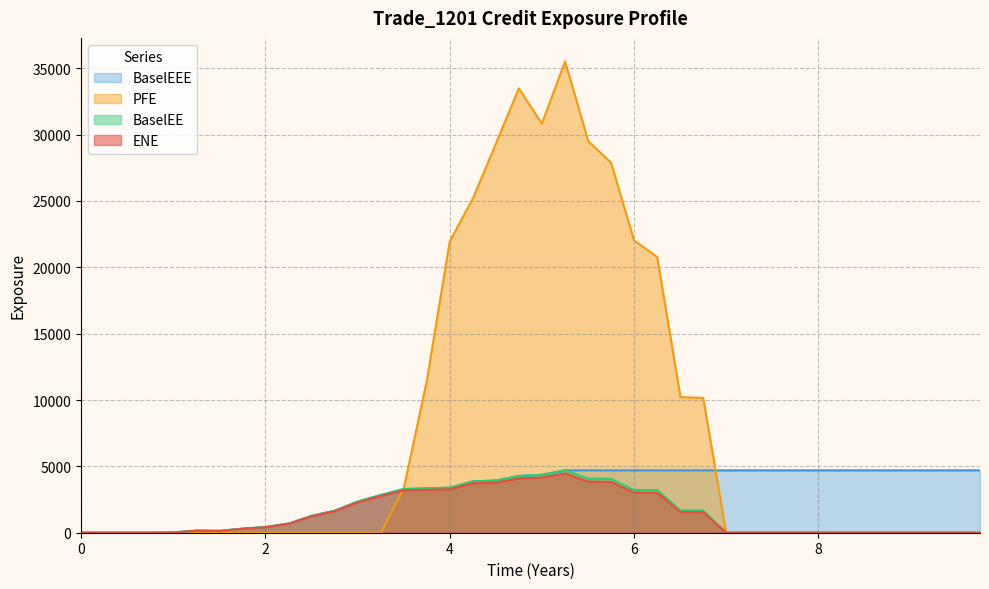

What is the average value of the BaselEEE series?

3141.2